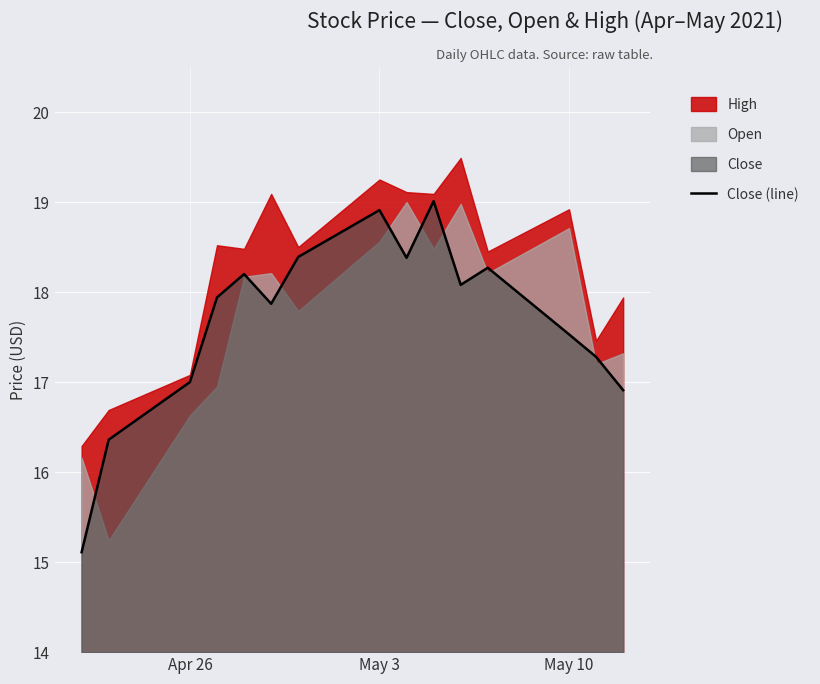

True or false: Close (line) has a value of 18.9 at May 3.

True